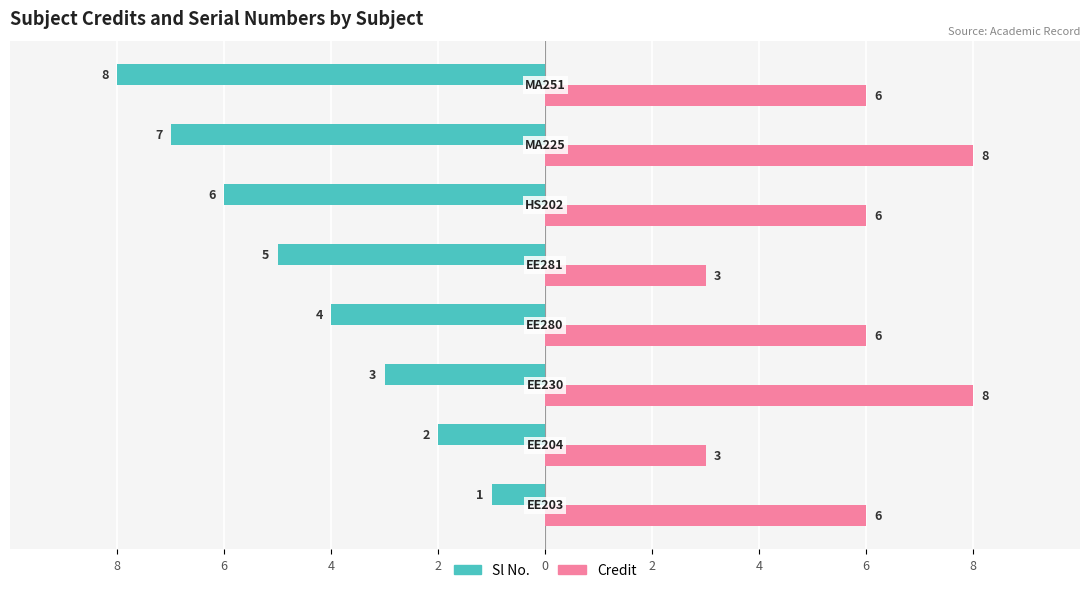

What are all the series names shown in the legend?

Sl No., Credit